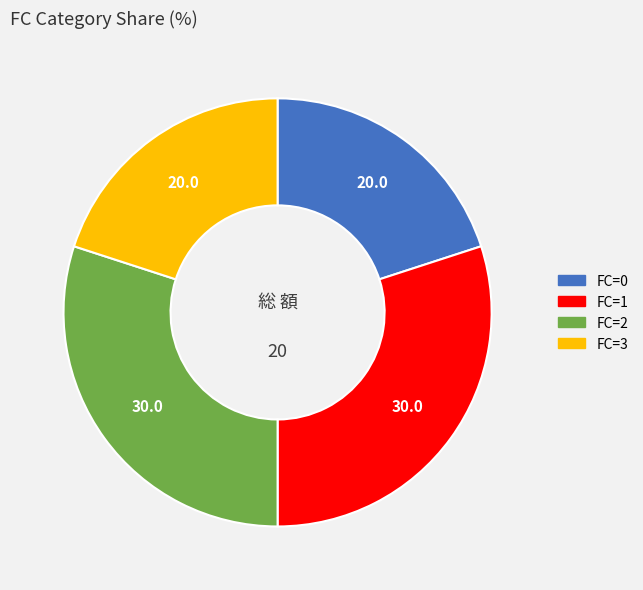

Does any single category account for the majority?

No